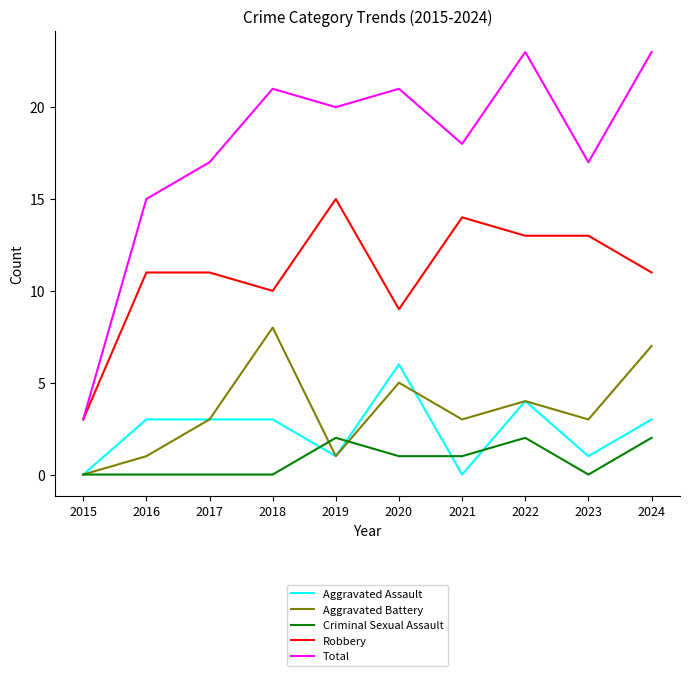

The Aggravated Assault series shows 2 at 2015. True or false?

False